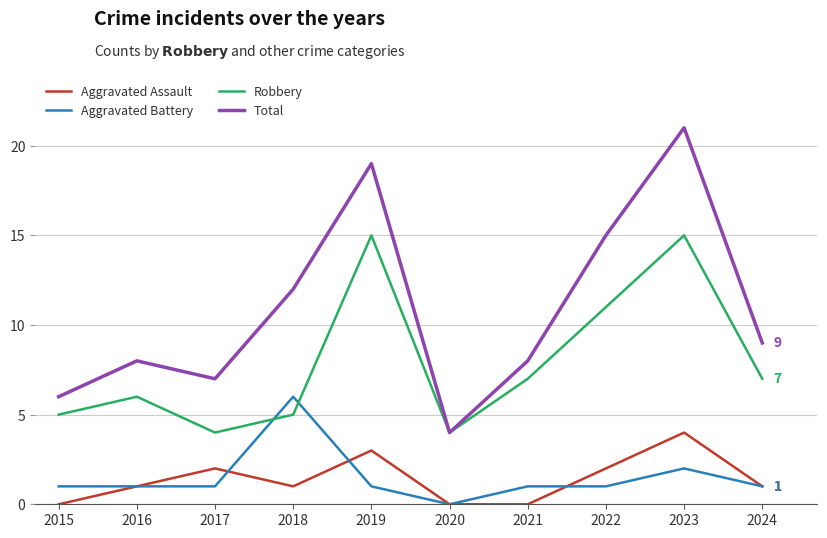

In Total, how many points are higher than both neighbors (excluding endpoints)?

3